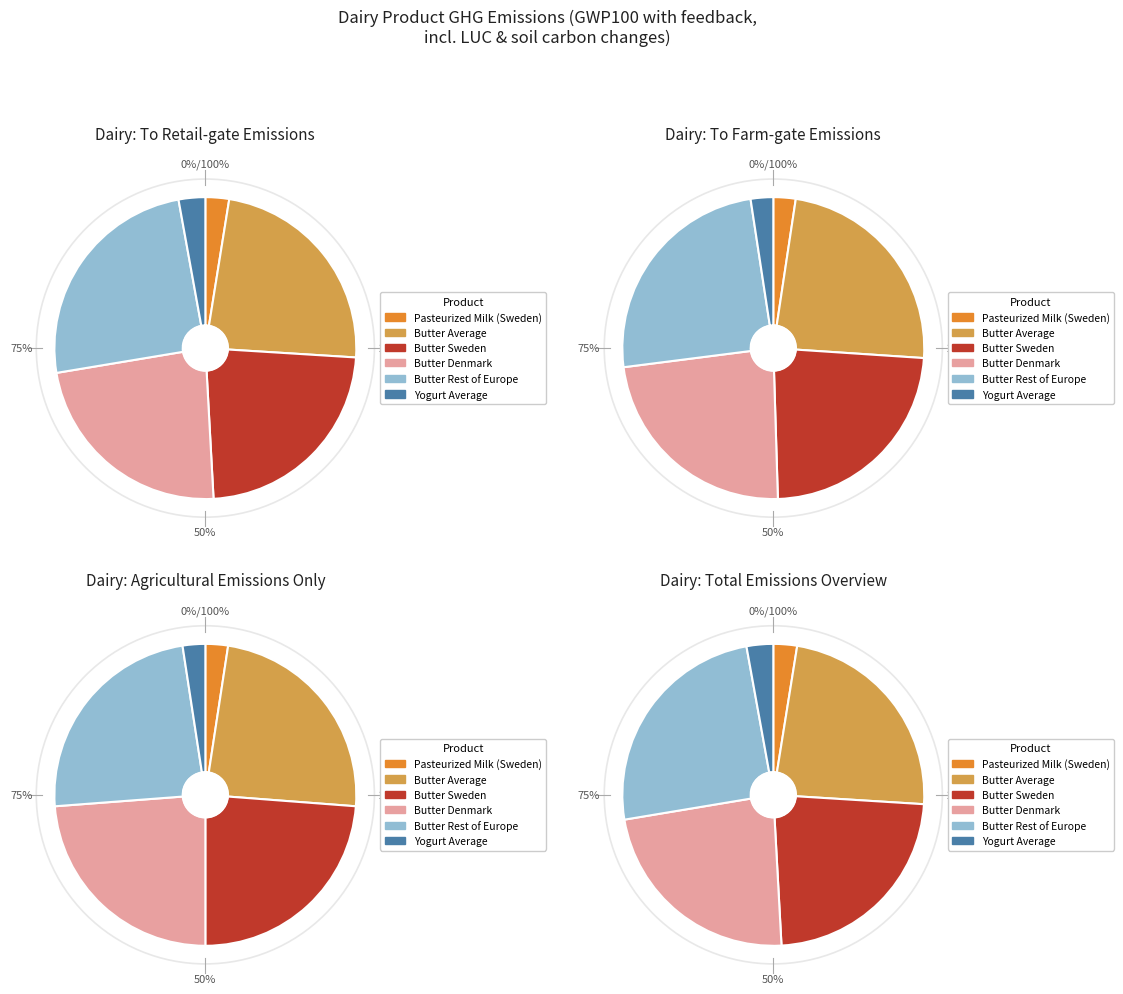

Is it true that Butter Sweden is 14% of the pie?

False